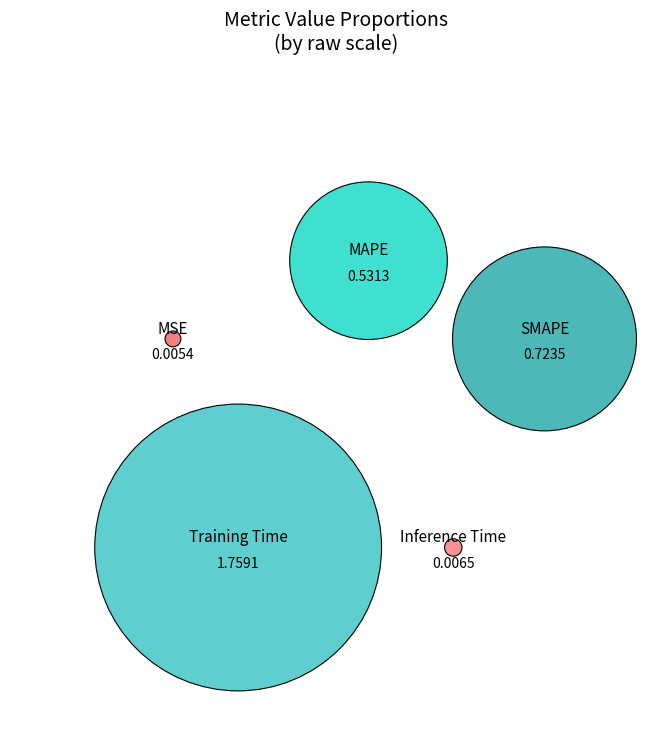

Rank the categories by value from highest to lowest.

Training Time, SMAPE, MAPE, Inference Time, MSE